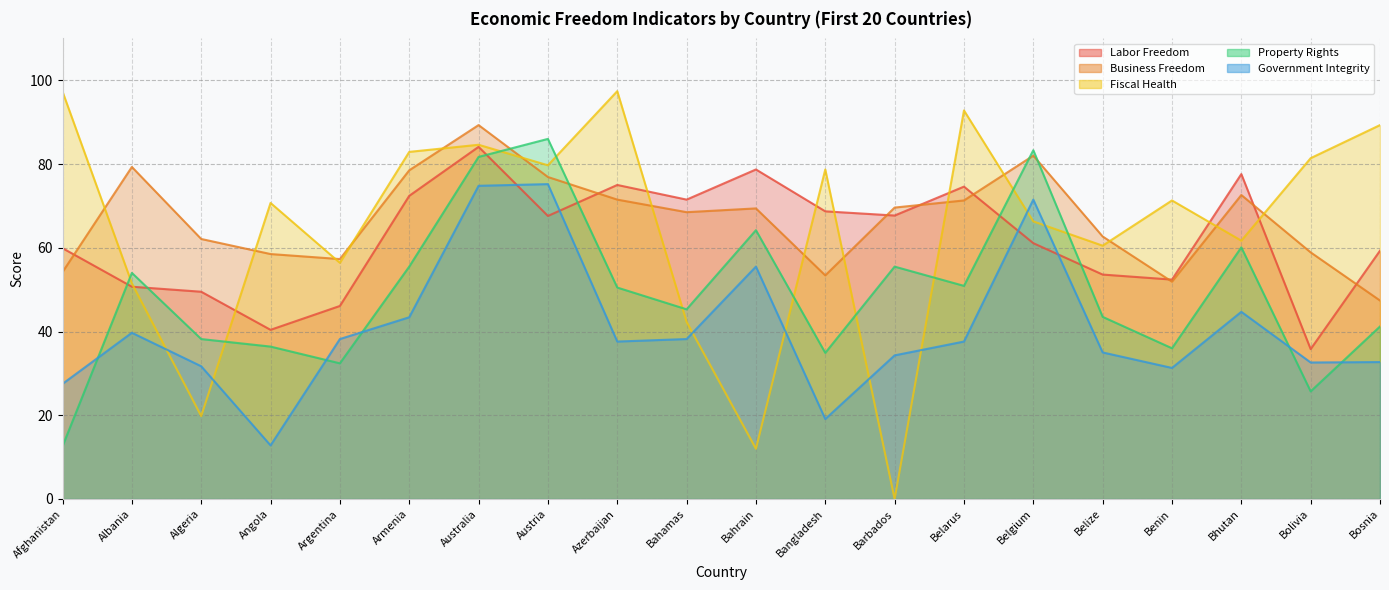

What is the sum of all Business Freedom values?

1335.3